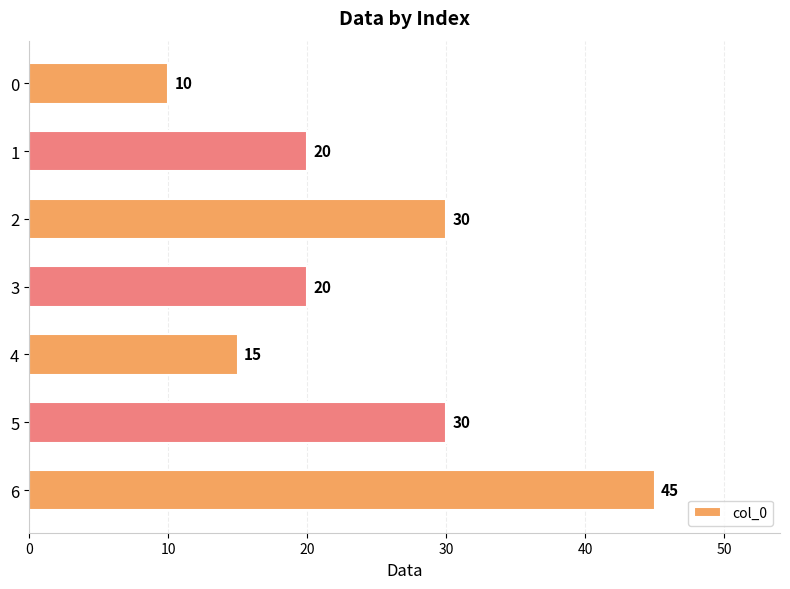

Is it true that the value at 4 is 15?

True